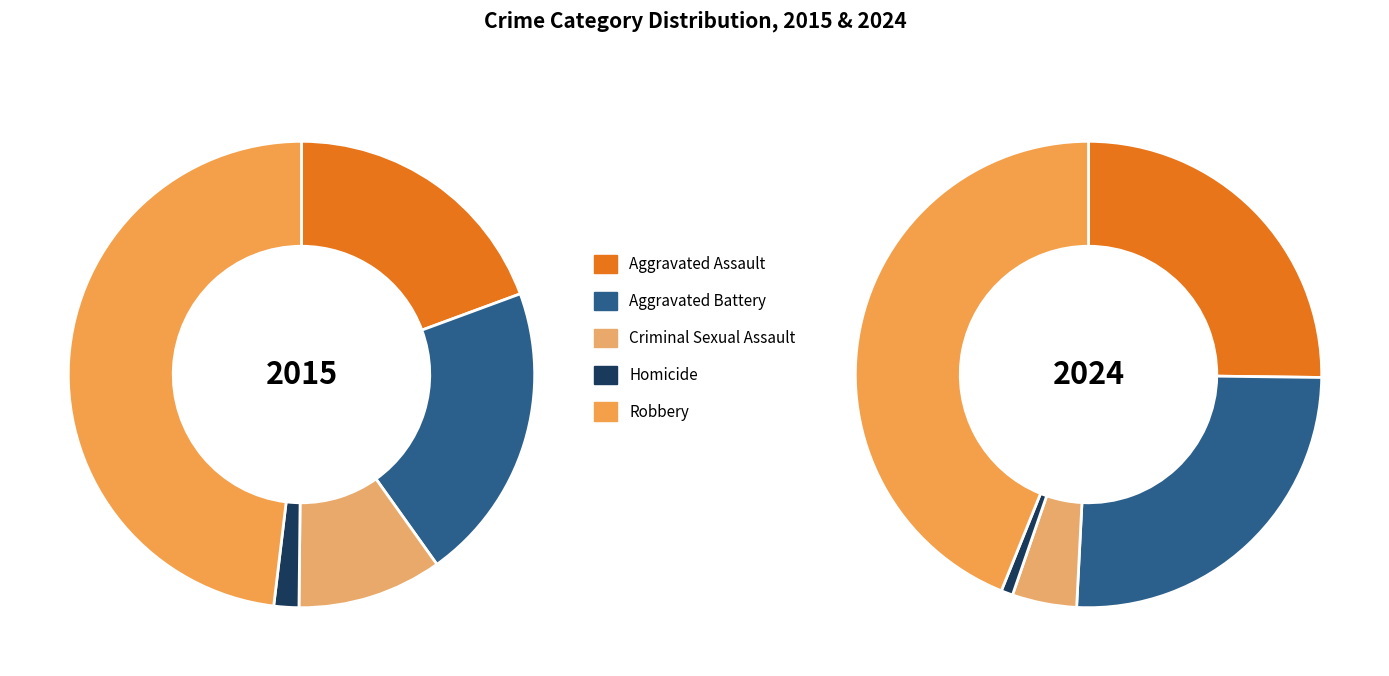

How many slices are in this pie chart?

10